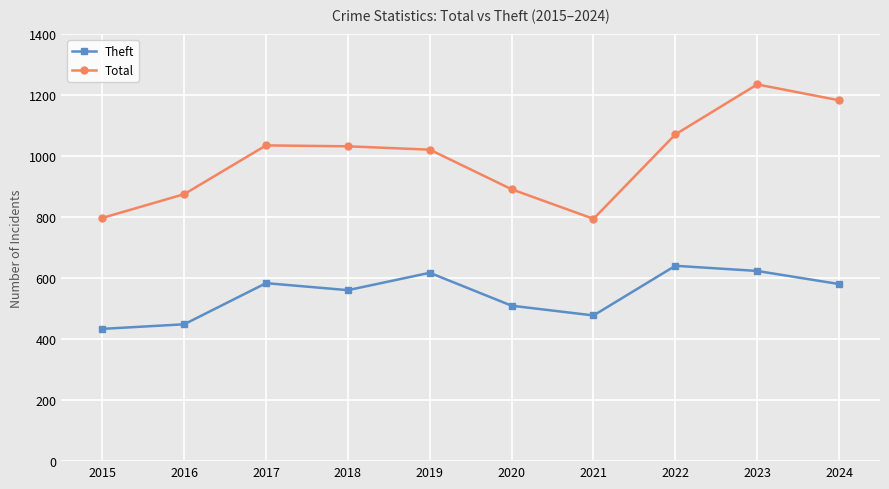

True or false: Theft and Total cross at least once.

False